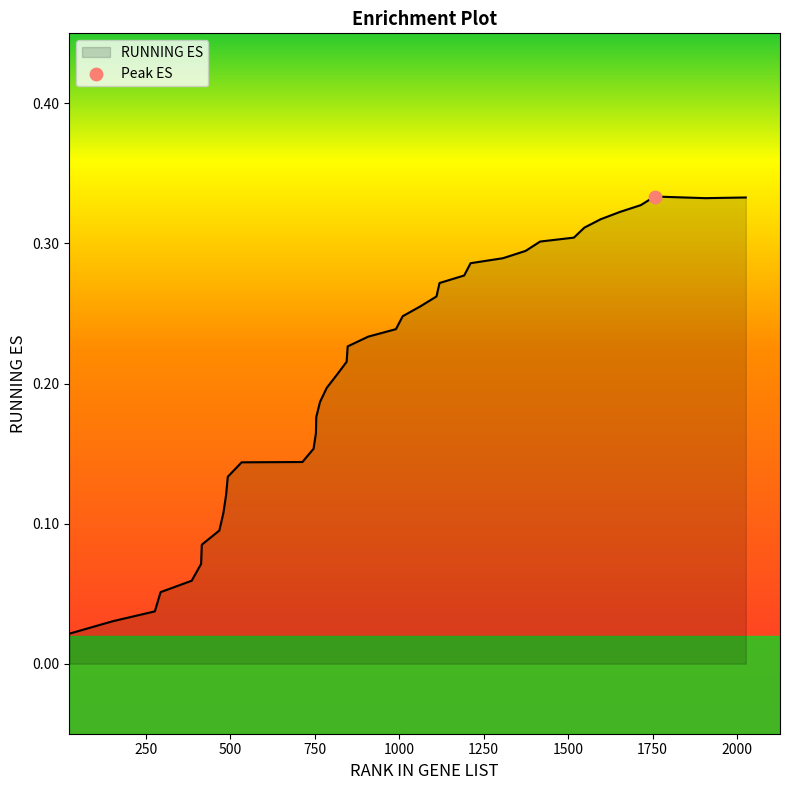

How many lines are shown in the chart?

1